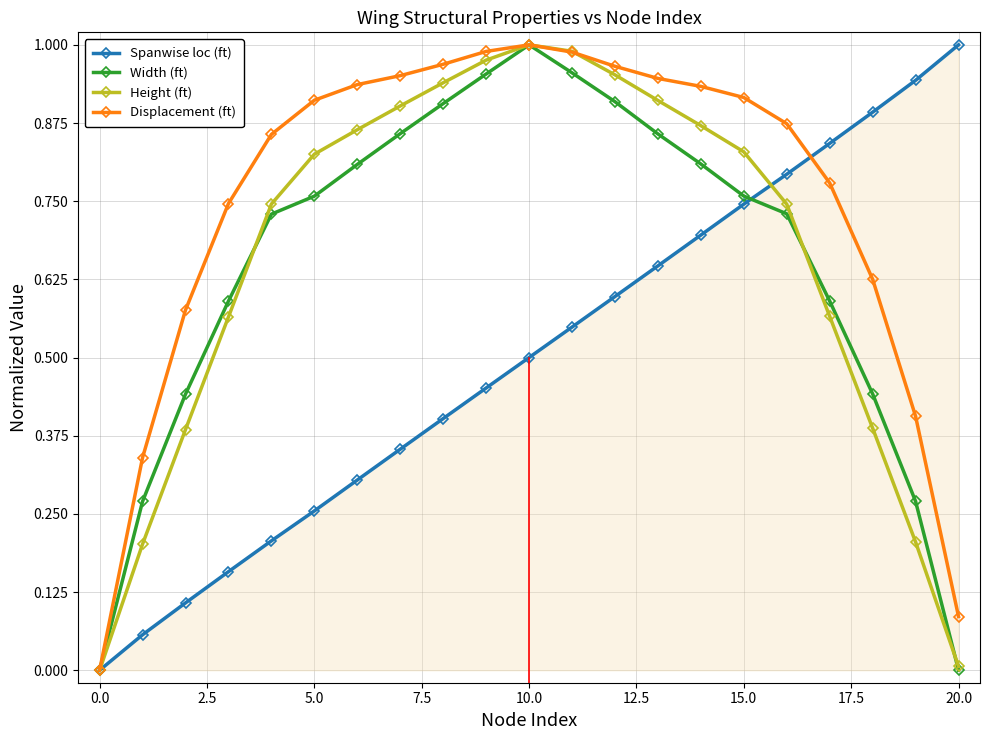

Count the number of categories in the chart.

21